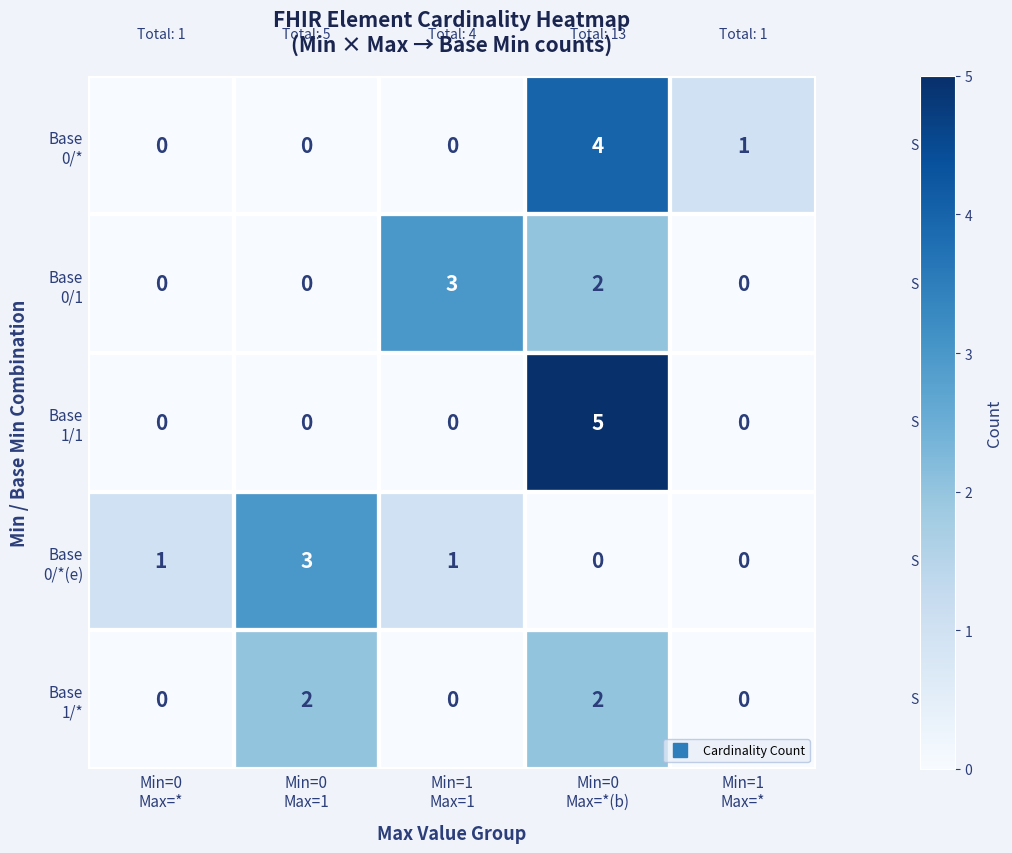

How many categories are shown in the chart?

5